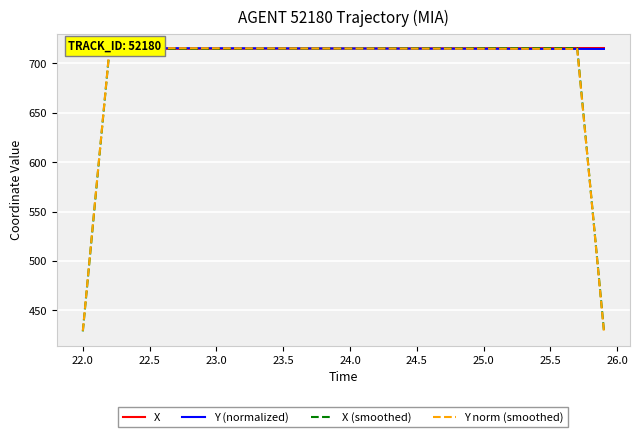

What is the maximum value for X (smoothed)?

715.4